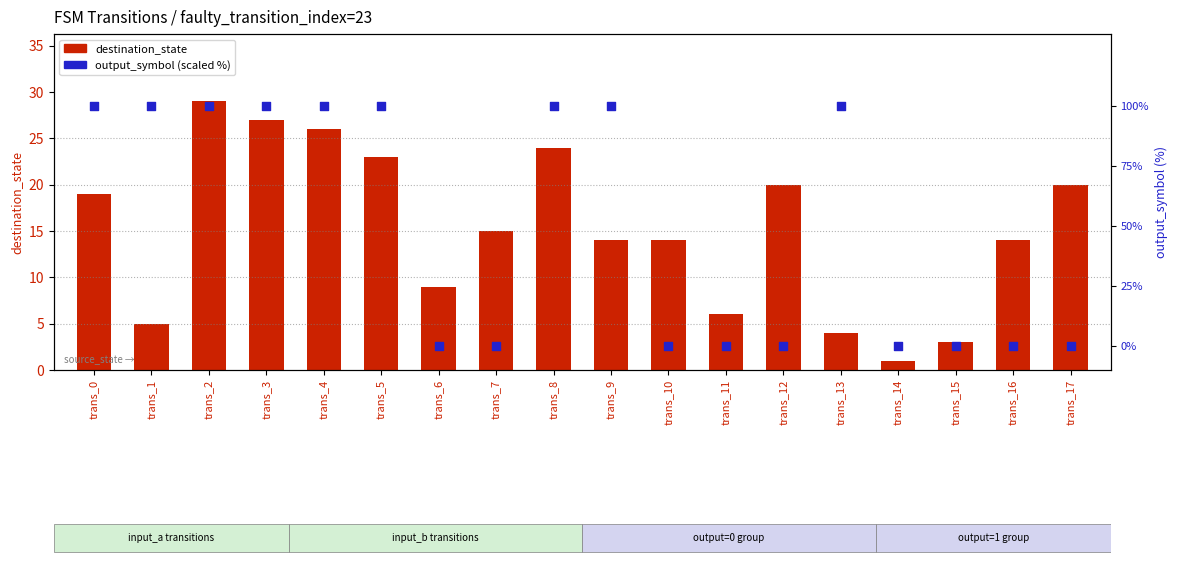

What are all the series names shown in the legend?

destination_state, output_symbol (scaled %)